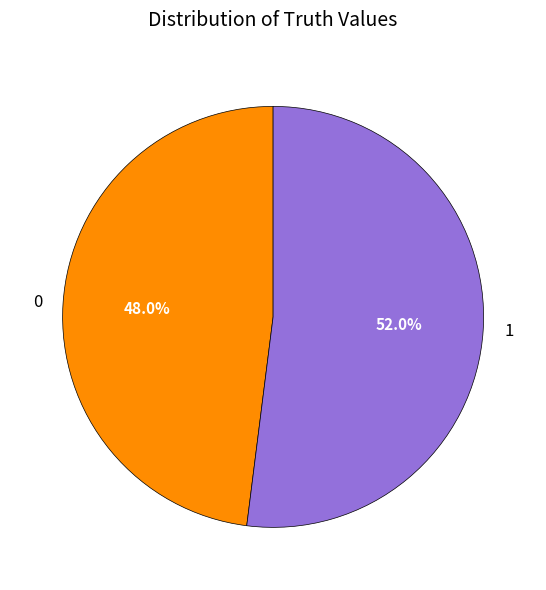

Which slice is the largest?

1